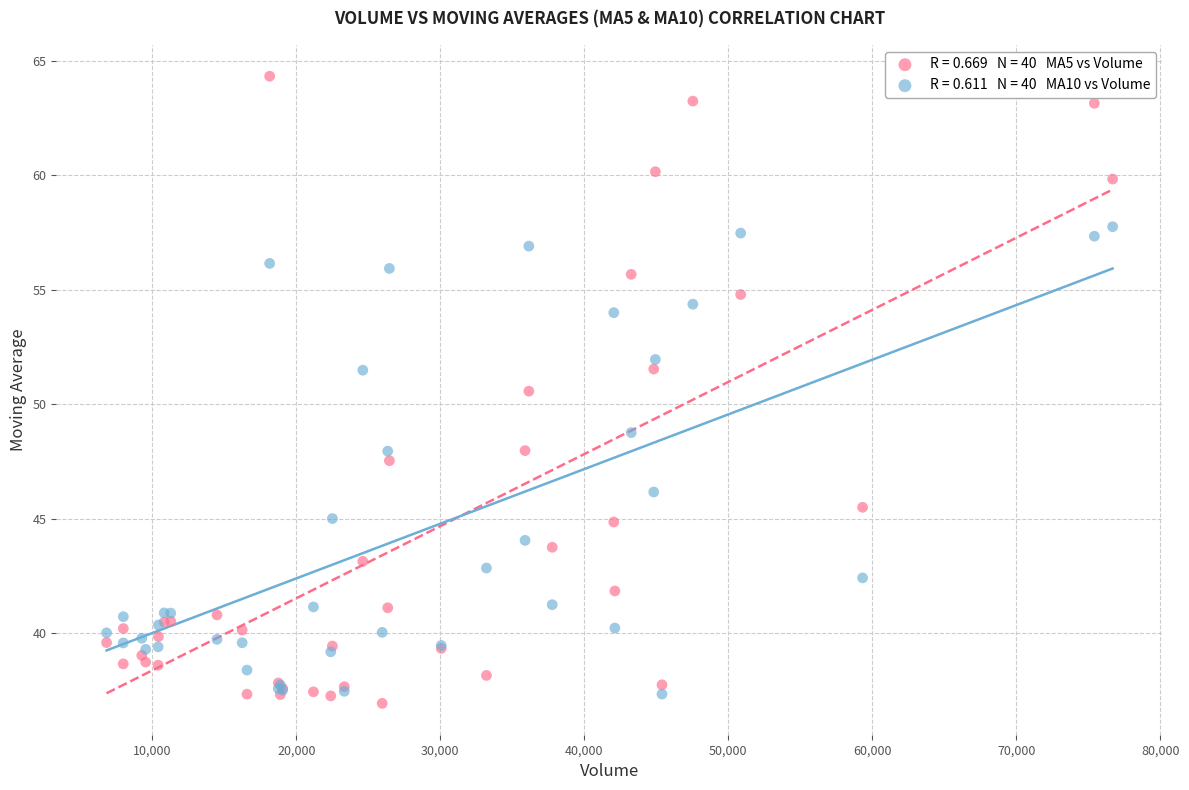

Across all series, what Y value is closest to 50?

50.6